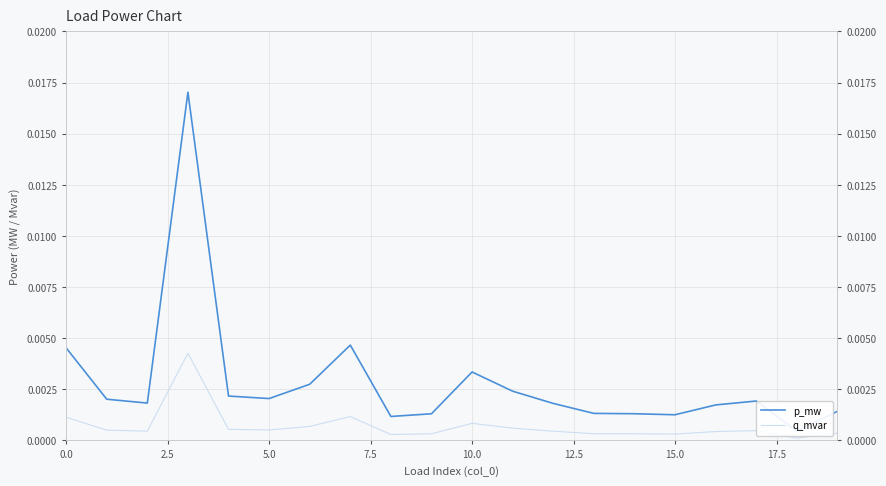

True or false: q_mvar and p_mw intersect in this chart.

False